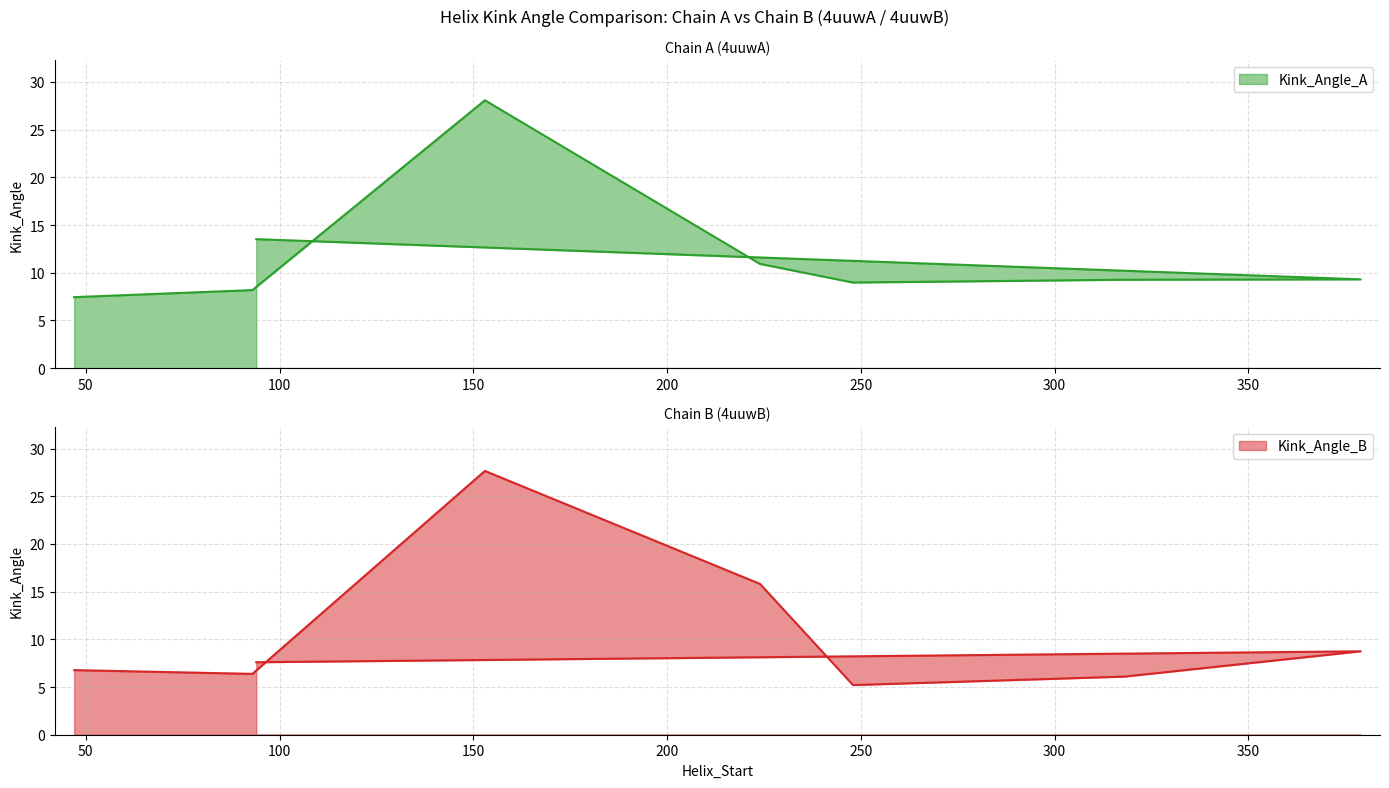

What is the difference between the highest and lowest values at 94?

5.9